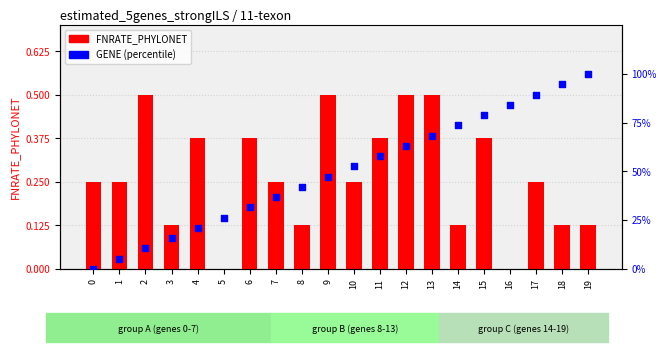

What are all the series names shown in the legend?

FNRATE_PHYLONET, GENE (percentile)